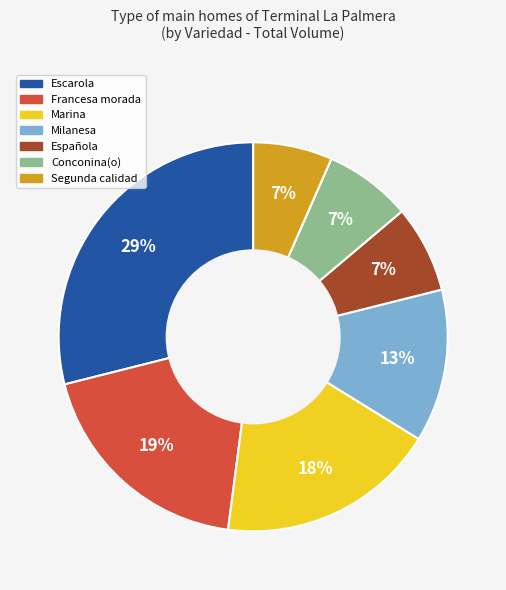

Is there any slice that represents more than half of the pie?

No